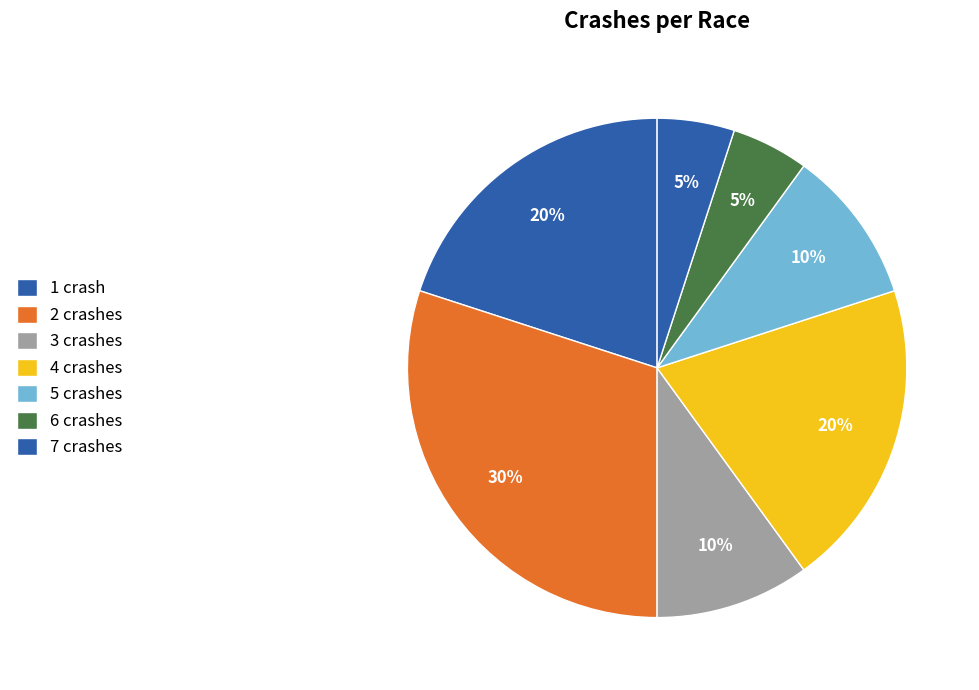

How many slices are in this pie chart?

7